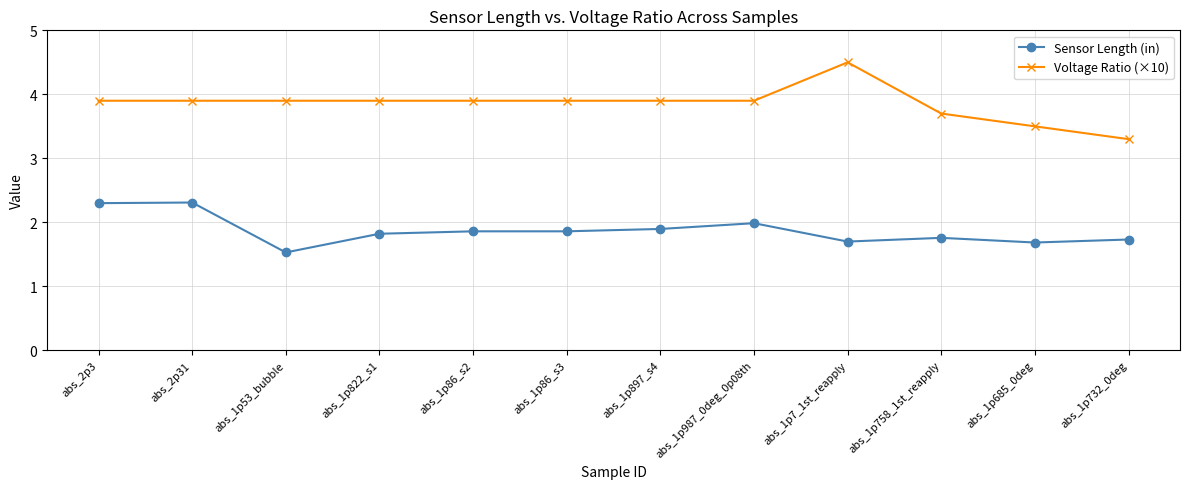

At which label does Voltage Ratio (×10) reach its peak?

abs_1p7_1st_reapply